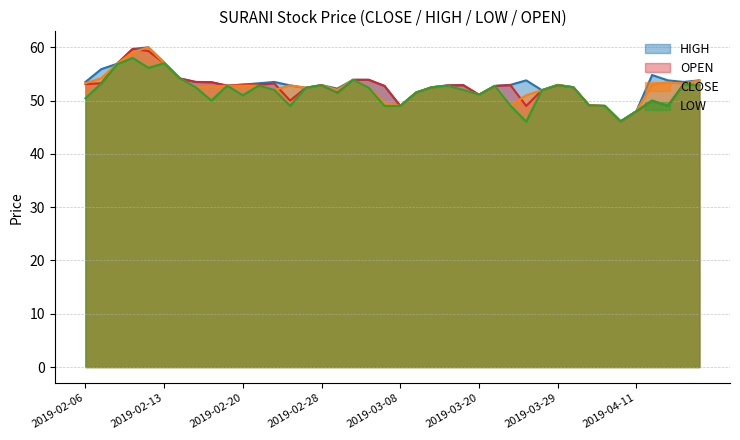

Does the chart display data point markers on the line(s)?

No